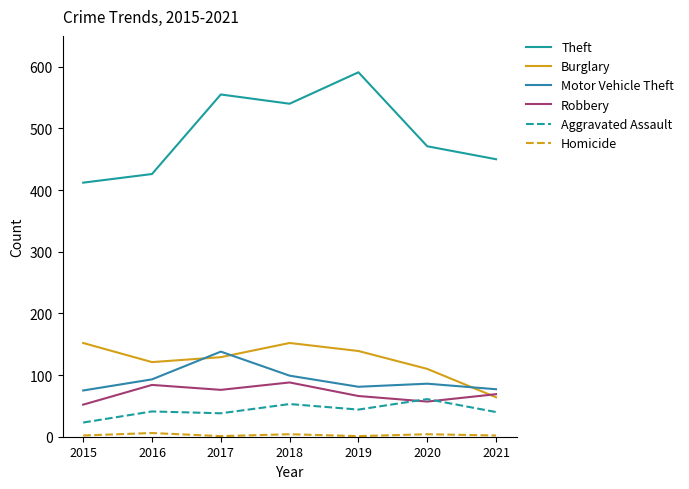

What is the value of the Aggravated Assault point at the 7th from the left?

40